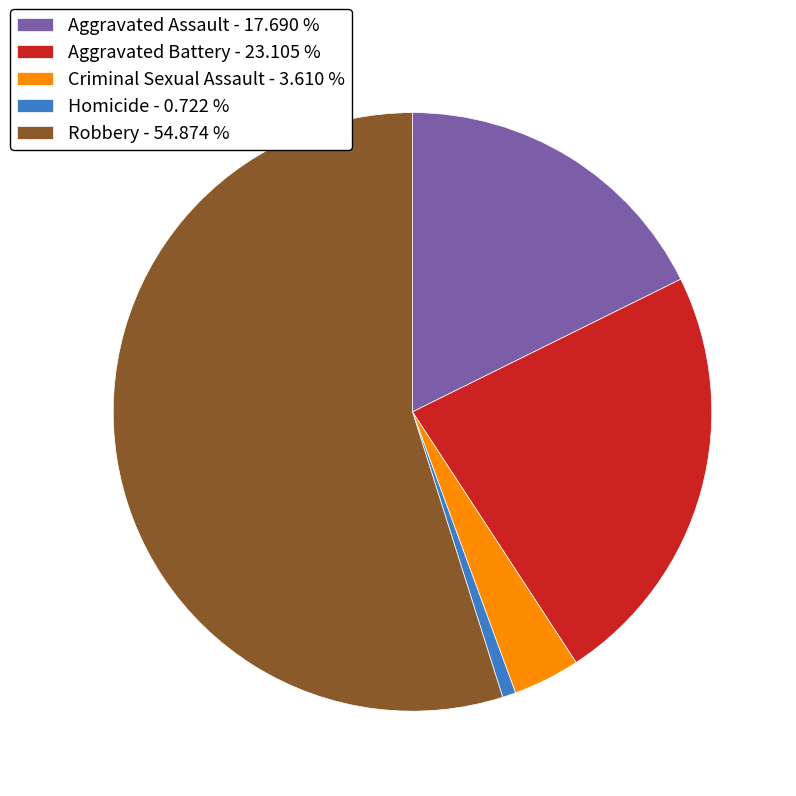

Count the number of slices in the pie.

5